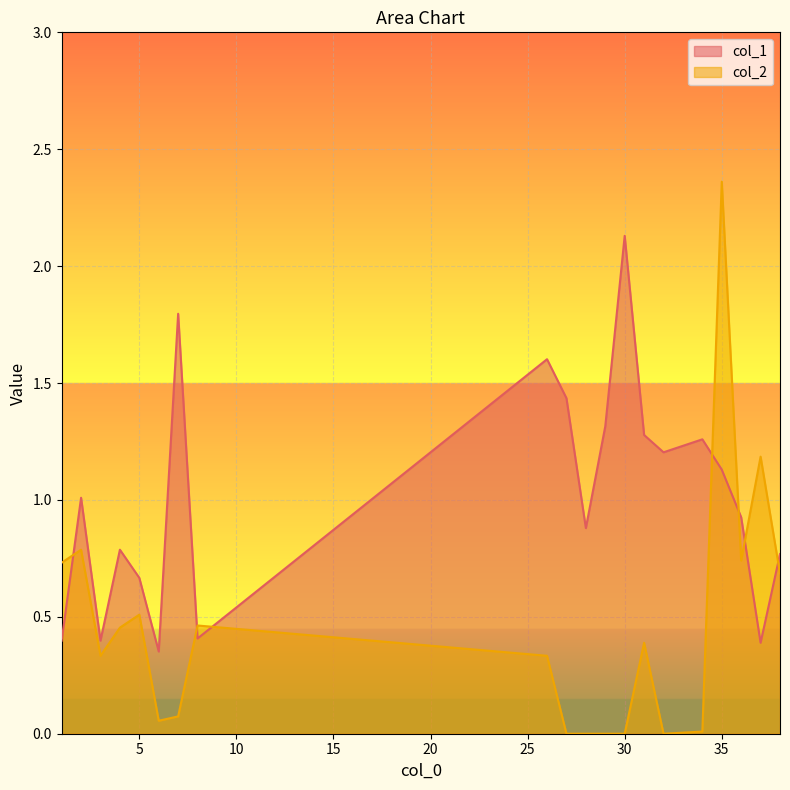

Between 8 and 35, which is larger?

35